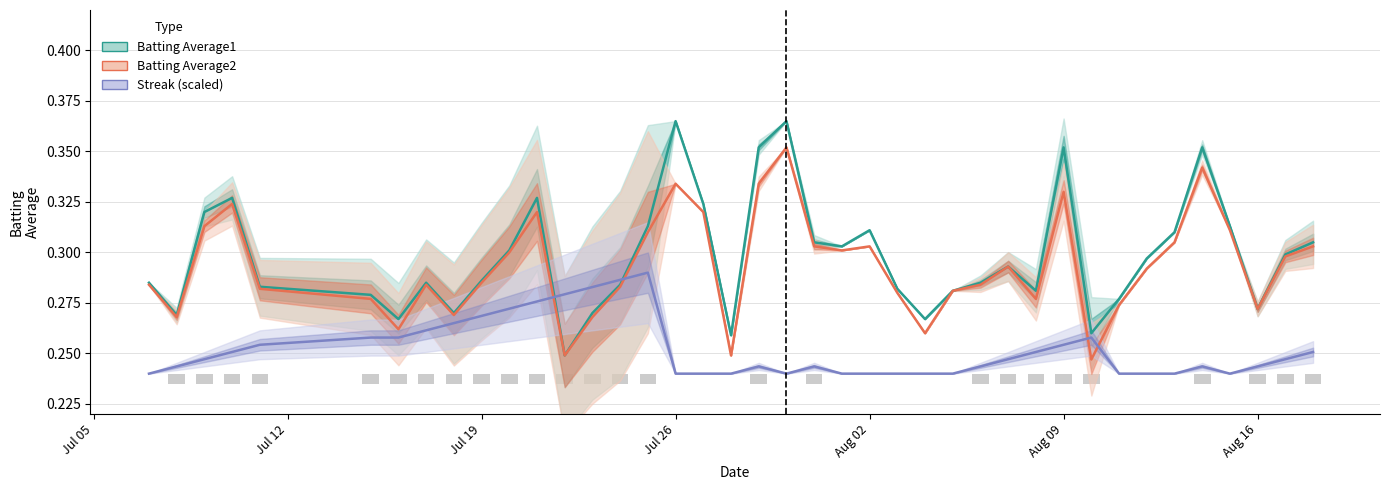

Rank the series by their maximum value, from lowest to highest.

Streak (scaled), Batting Average2, Batting Average1